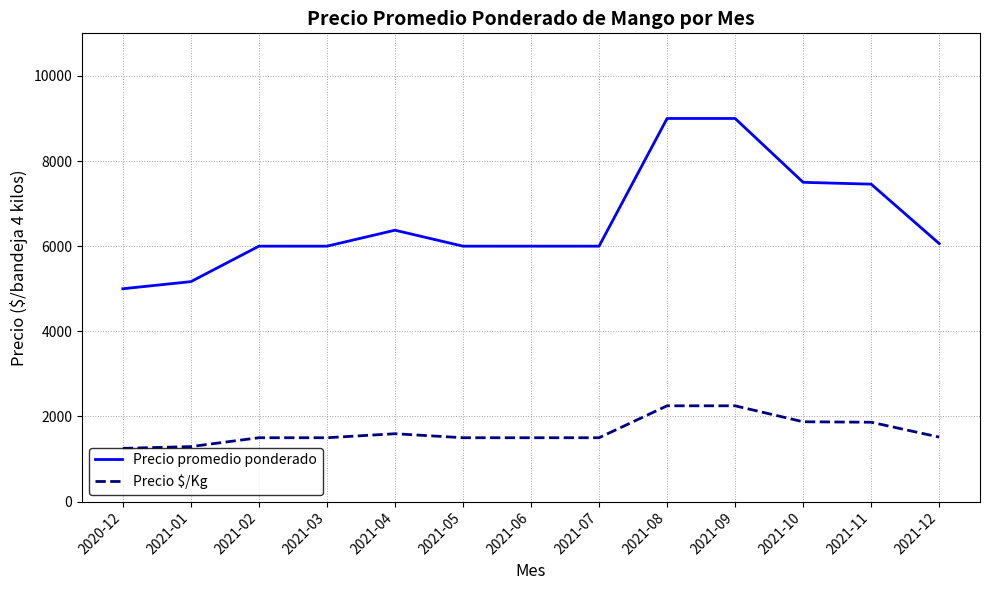

What is the maximum value shown in the chart?

9000